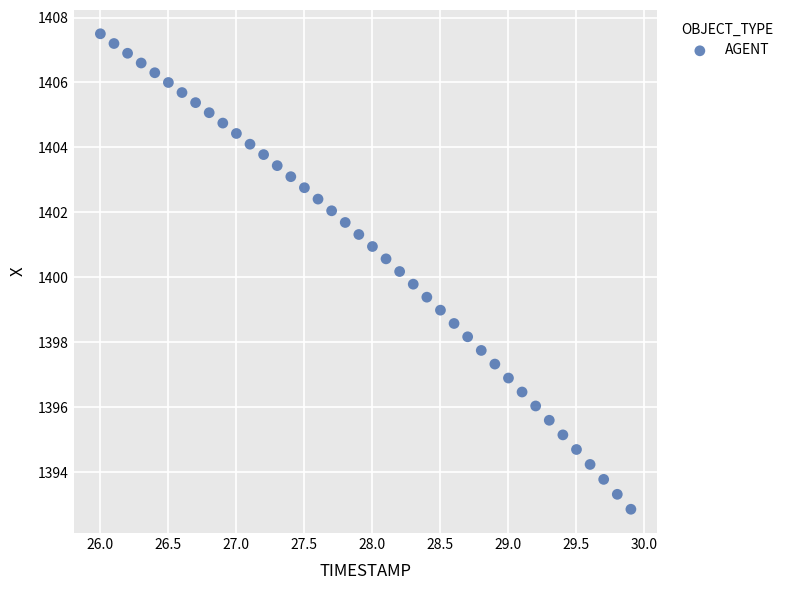

What is the range of Y values (max minus min)?

14.6